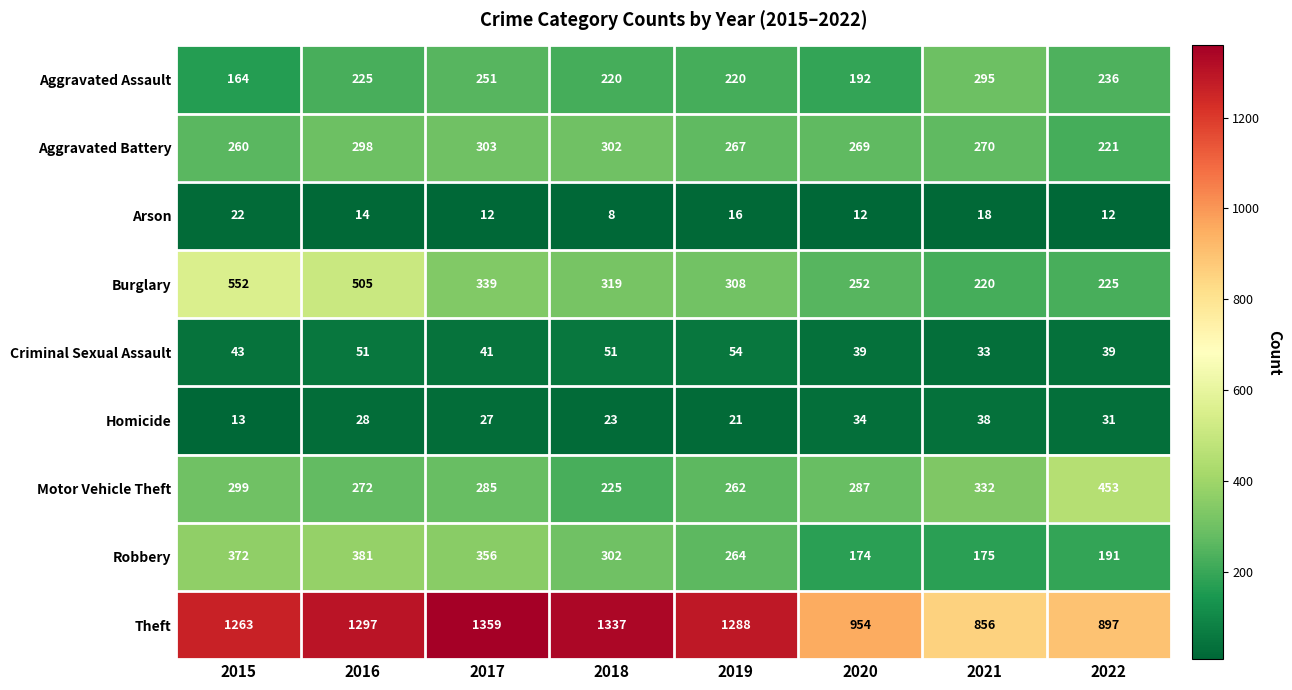

Which series has the largest range (max minus min)?

Theft